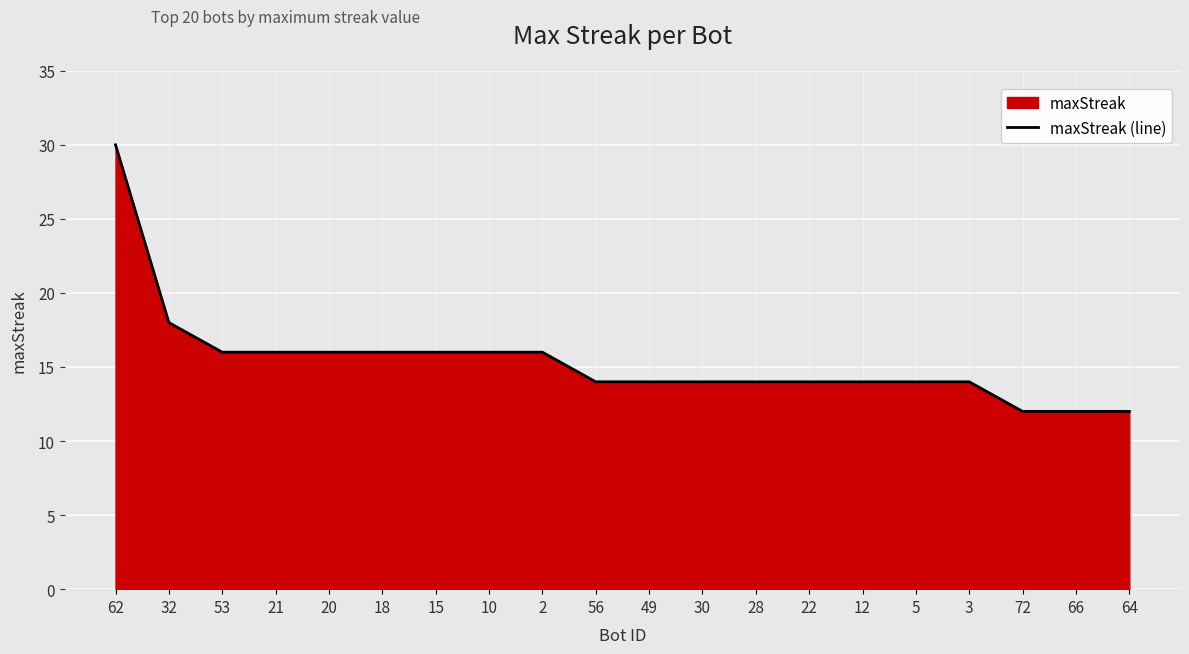

Reading right to left, what are all the values shown in this chart?

64=12	66=12	72=12	3=14	5=14	12=14	22=14	28=14	30=14	49=14	56=14	2=16	10=16	15=16	18=16	20=16	21=16	53=16	32=18	62=30